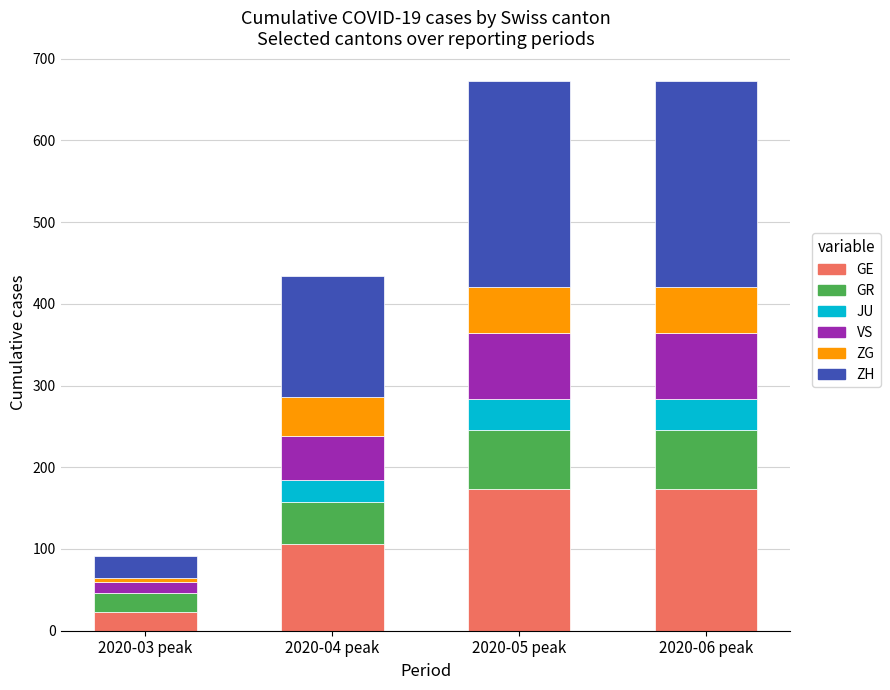

What is the sum of all GE values?

477